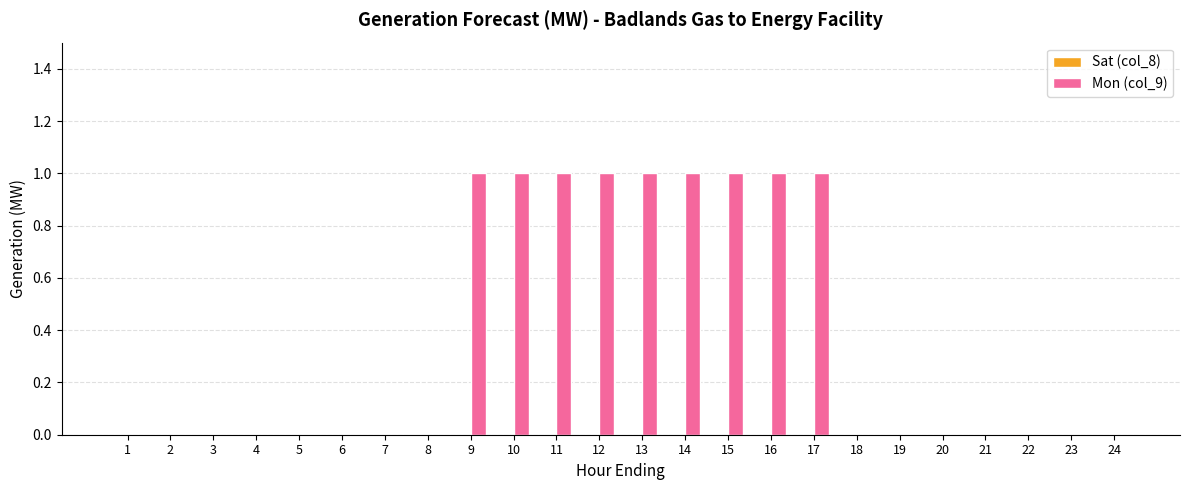

Reading left to right, transcribe all the data shown in this chart.

1=0	2=0	3=0	4=0	5=0	6=0	7=0	8=0	9=1	10=1	11=1	12=1	13=1	14=1	15=1	16=1	17=1	18=0	19=0	20=0	21=0	22=0	23=0	24=0